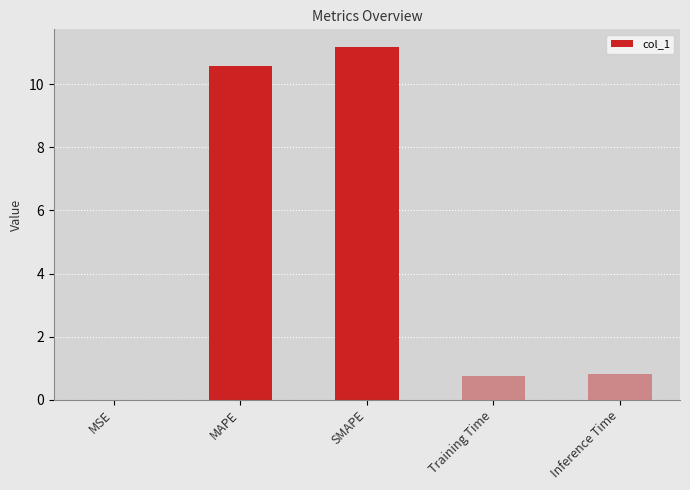

How many distinct data groups are displayed?

1